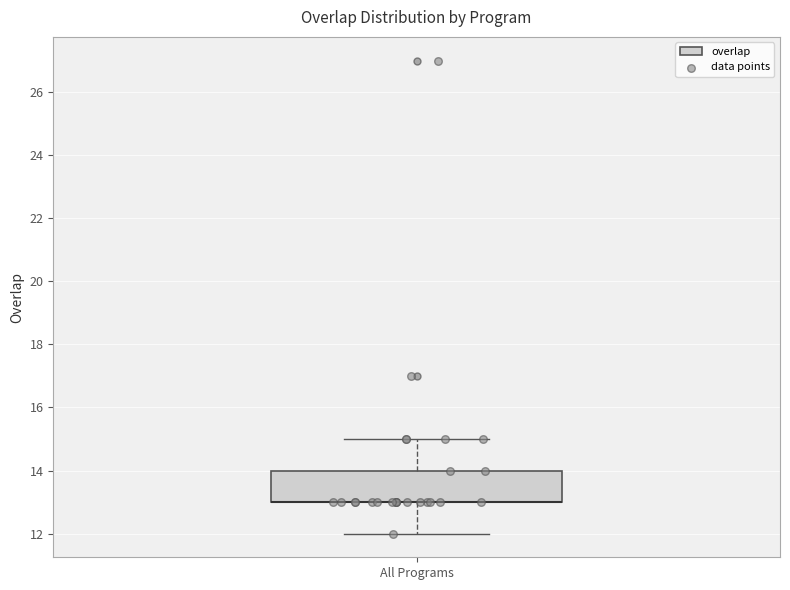

Where is the upper edge of the box for All Programs on the y-axis? The values are not printed on the chart, so give them approximately, as read against the axis.

14